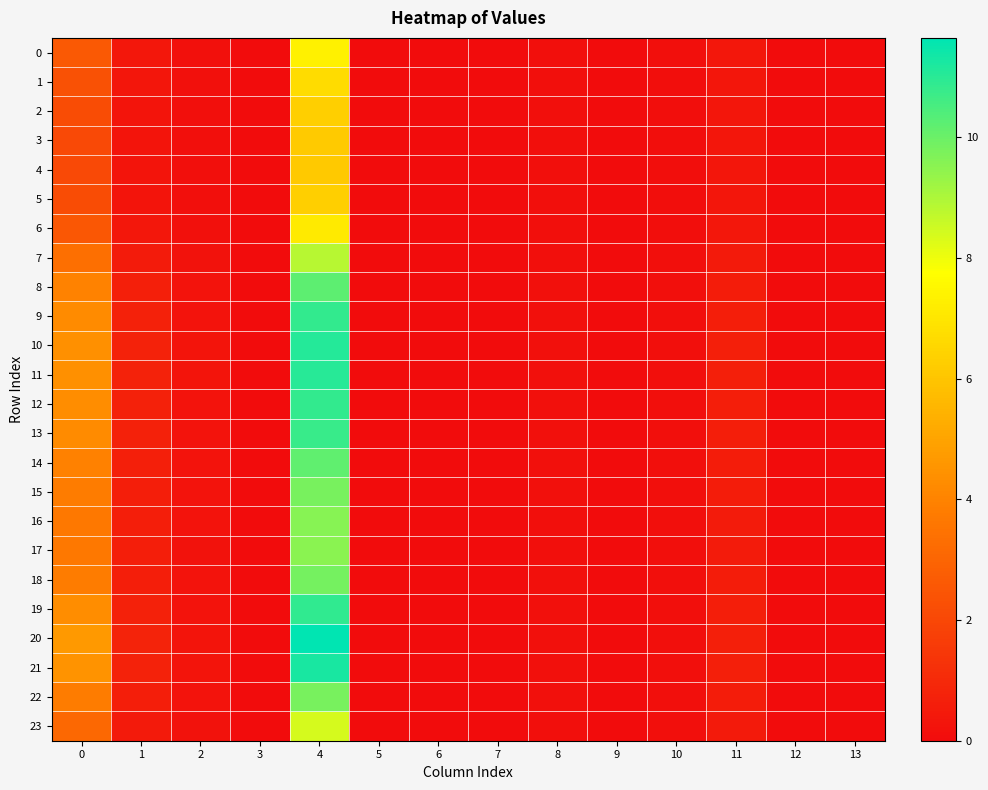

Which series has the largest range (max minus min)?

20